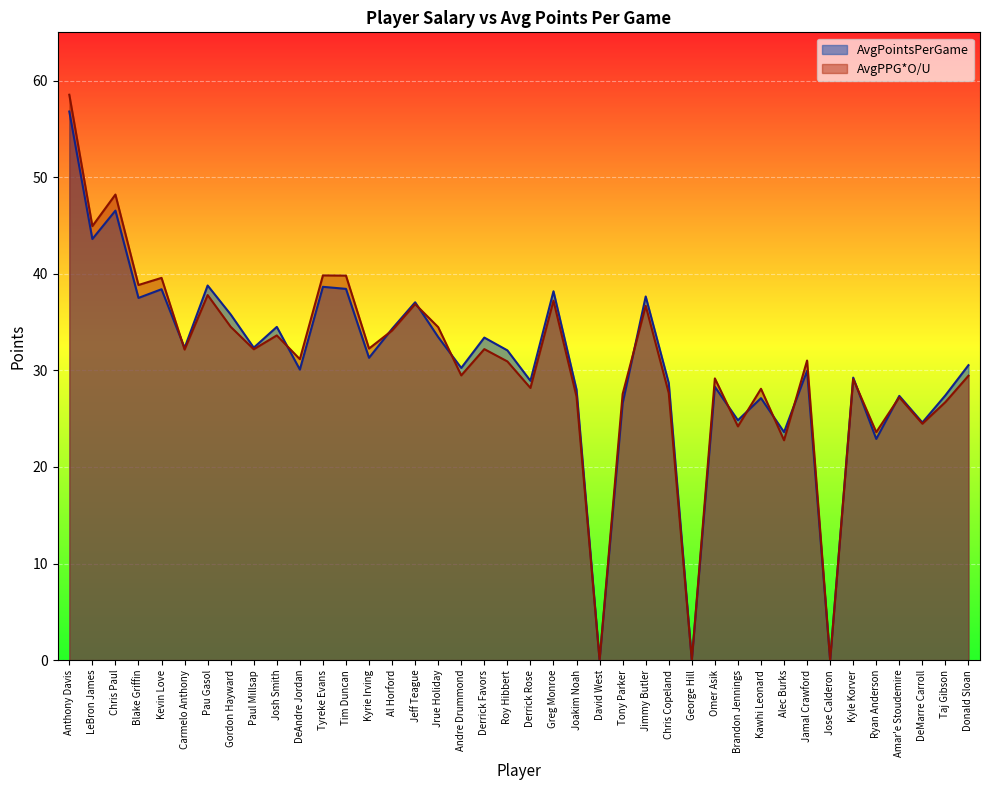

What is the label of the 2nd point from the left?

LeBron James